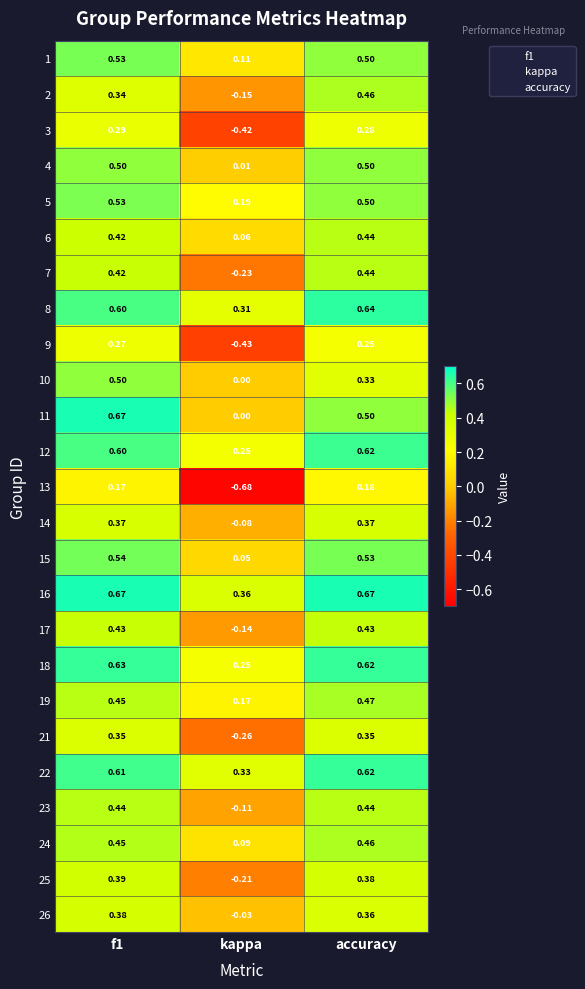

Which category has the lowest value in the 22 series?

kappa